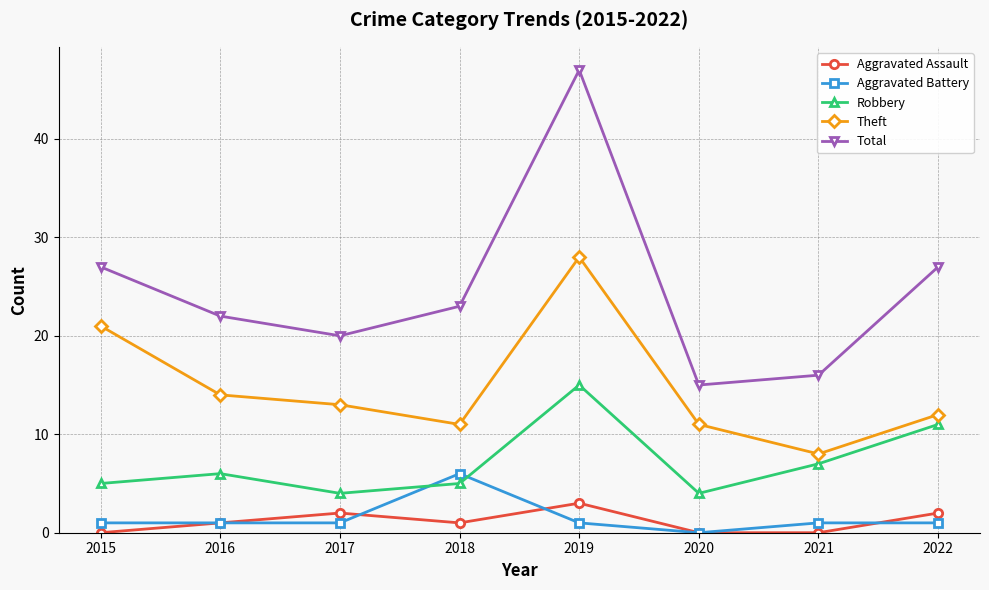

What is the difference between the highest and lowest values at 2020?

15